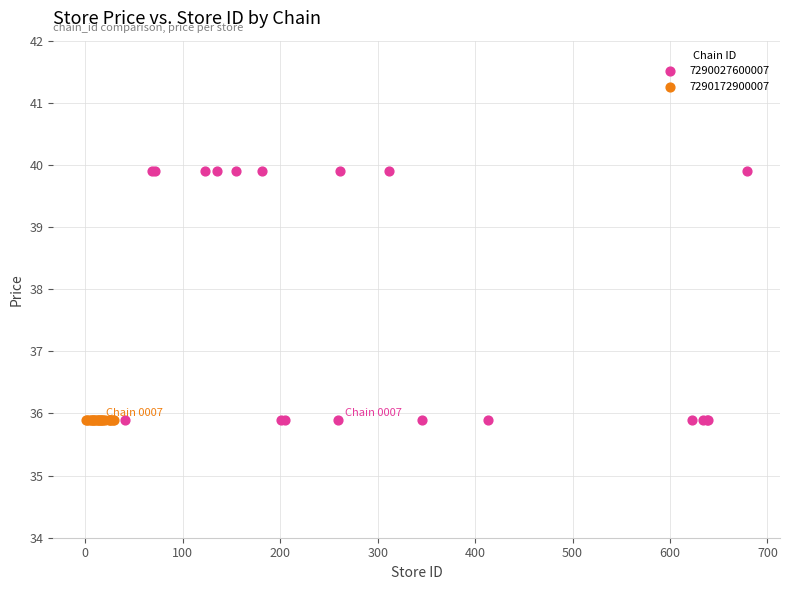

Which series reaches the maximum Y coordinate?

7290027600007